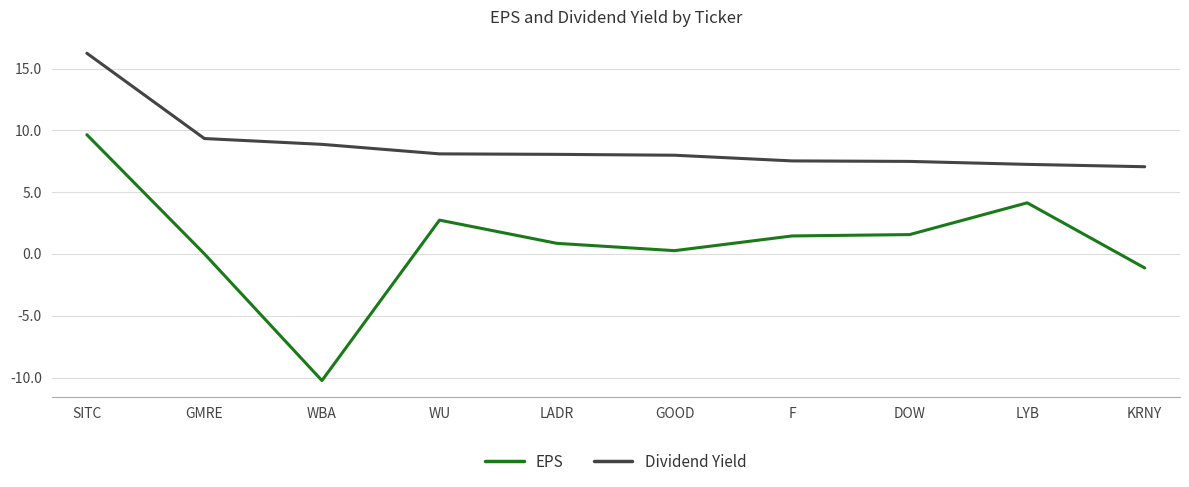

What is the difference between the maximum and minimum values in the Dividend Yield series?

9.2